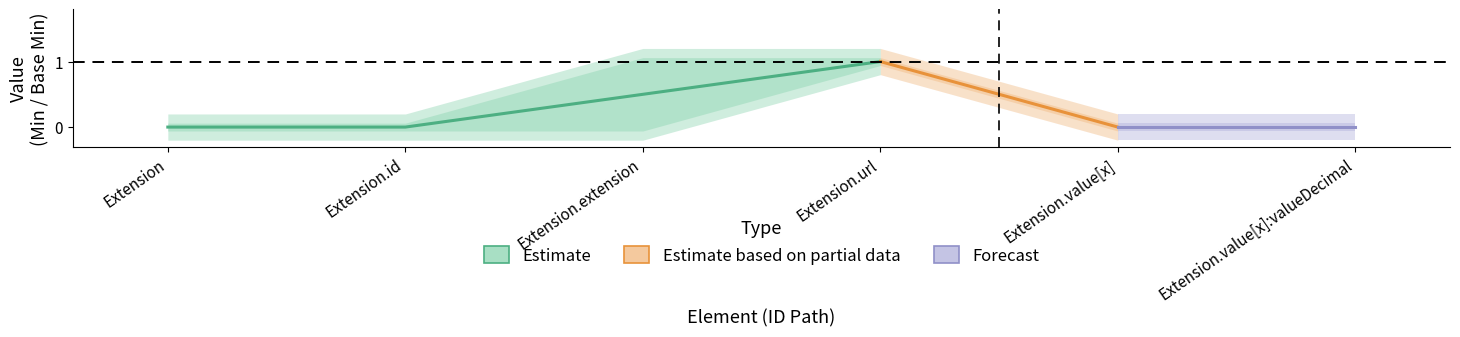

True or false: Min has more than 1 points higher than both neighbors.

False